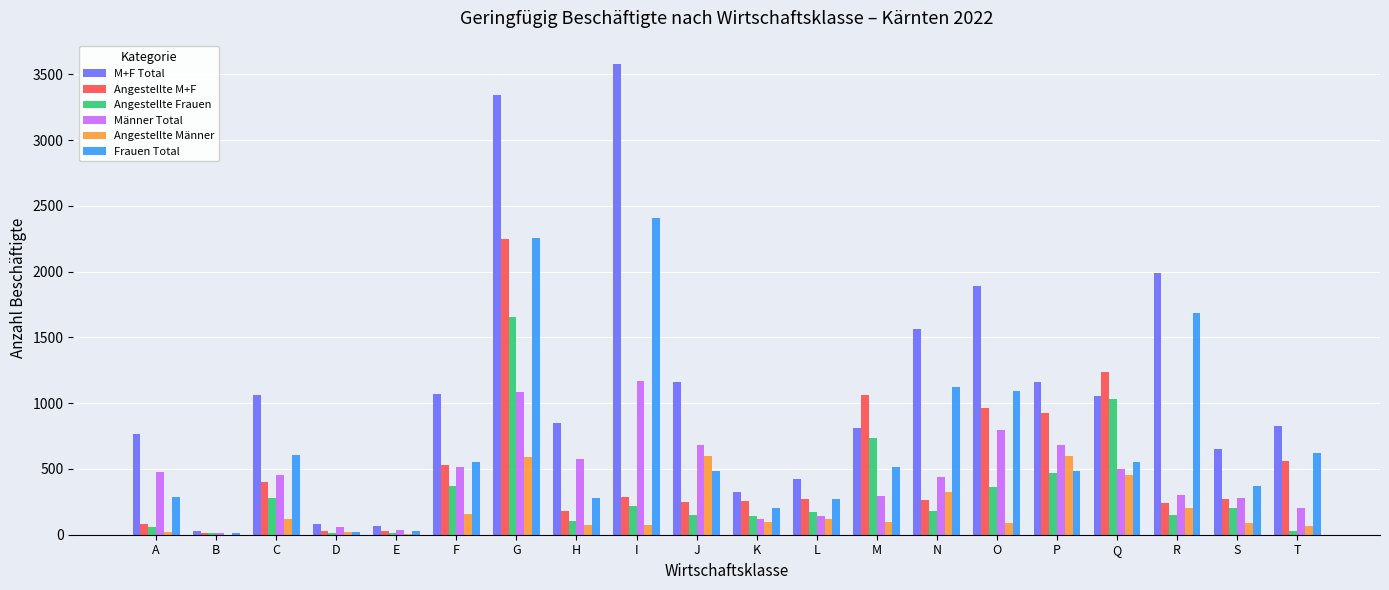

Where does the Frauen Total series first go above 512?

C